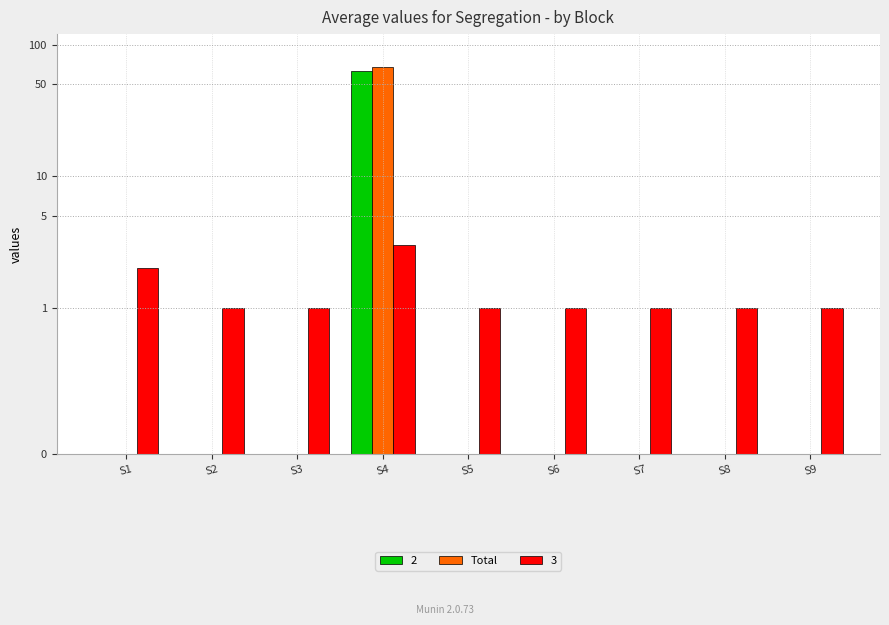

Reading left to right, list all the values displayed in this chart.

0	0	0	67	0	0	0	0	0